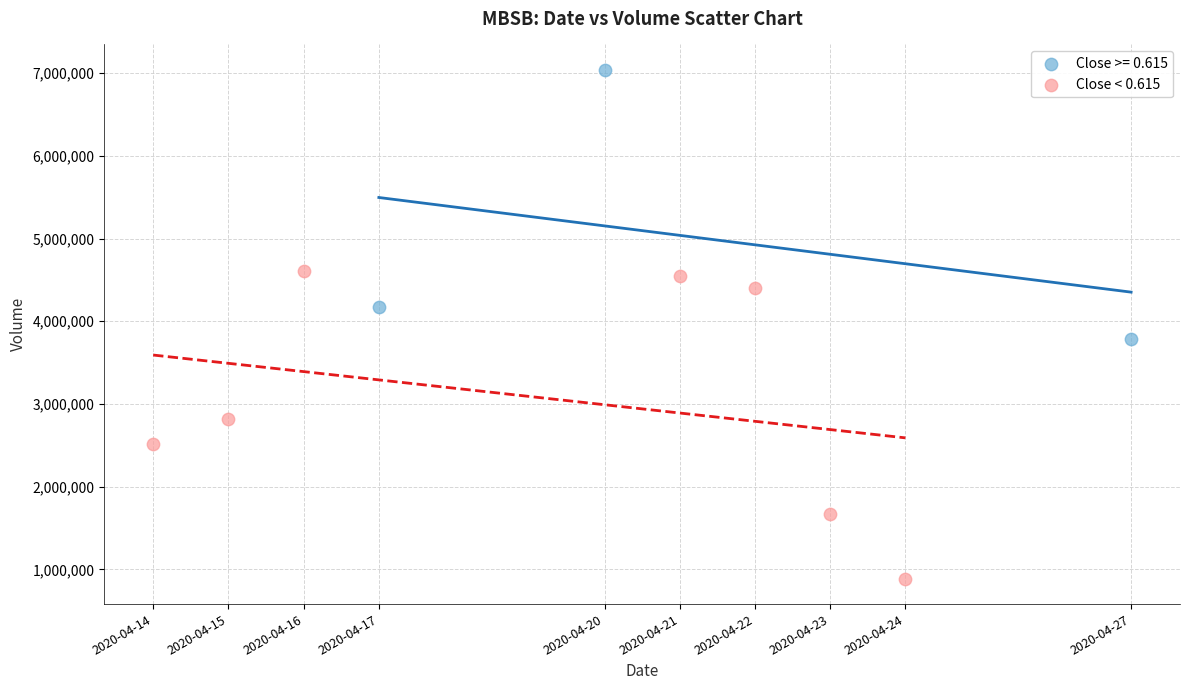

Which series has the largest Y range (max minus min)?

Close < 0.615